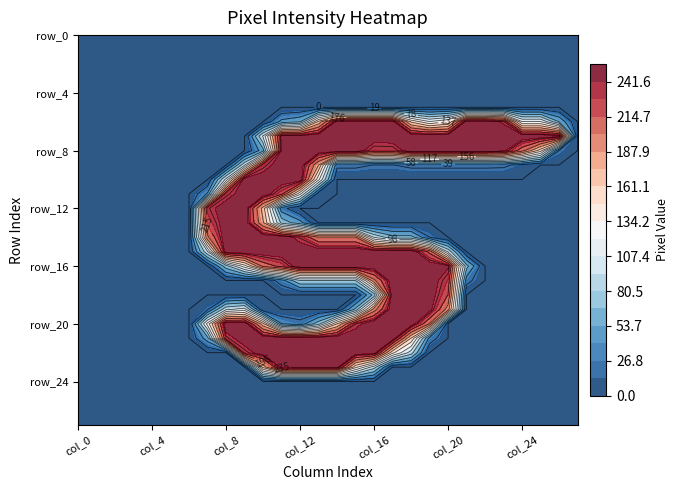

Which series has the largest total across all categories?

row_7